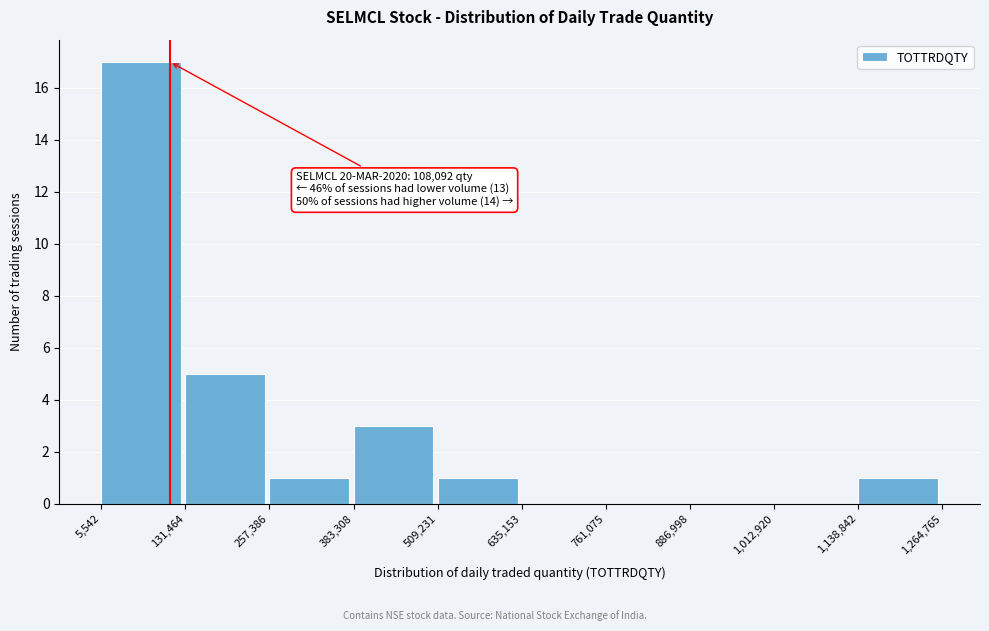

Which range on the x-axis has the tallest bar?

5,542 to 131,464